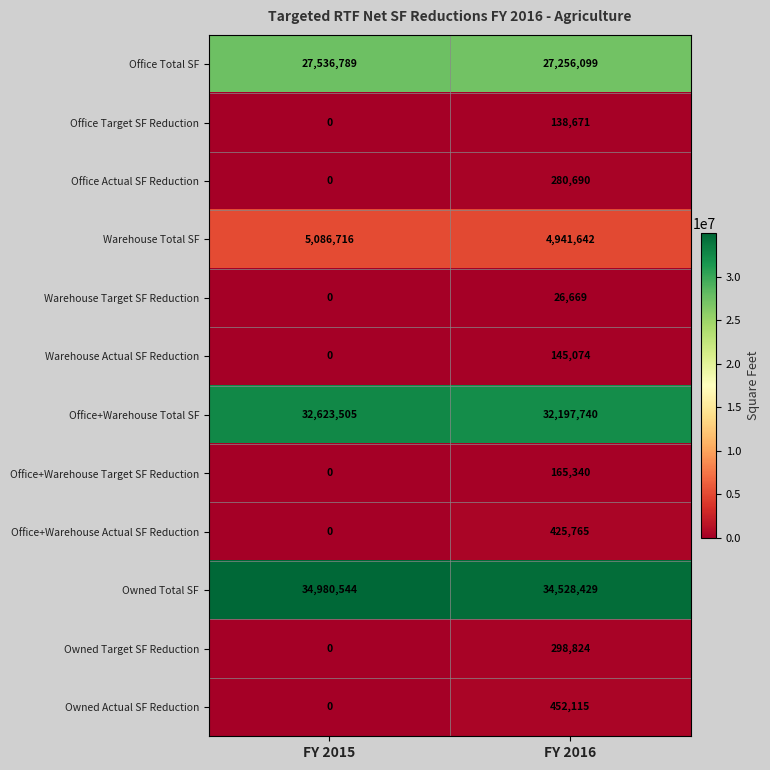

What is the maximum value shown in the chart?

34980544